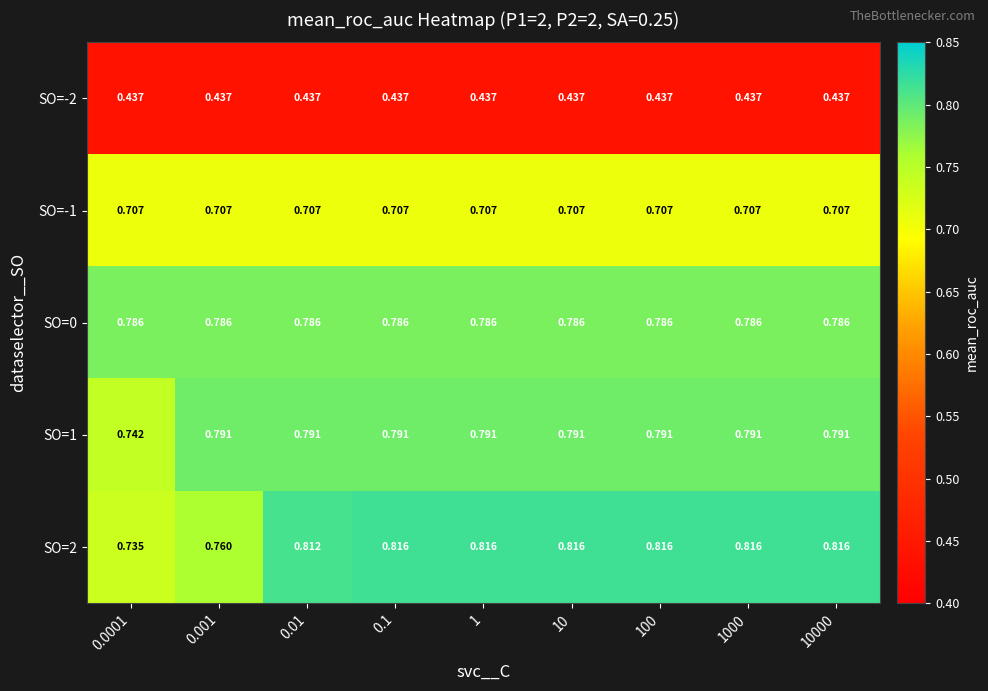

Is the value of SO=1 at 10000 greater than the value of SO=2 at 0.1?

No